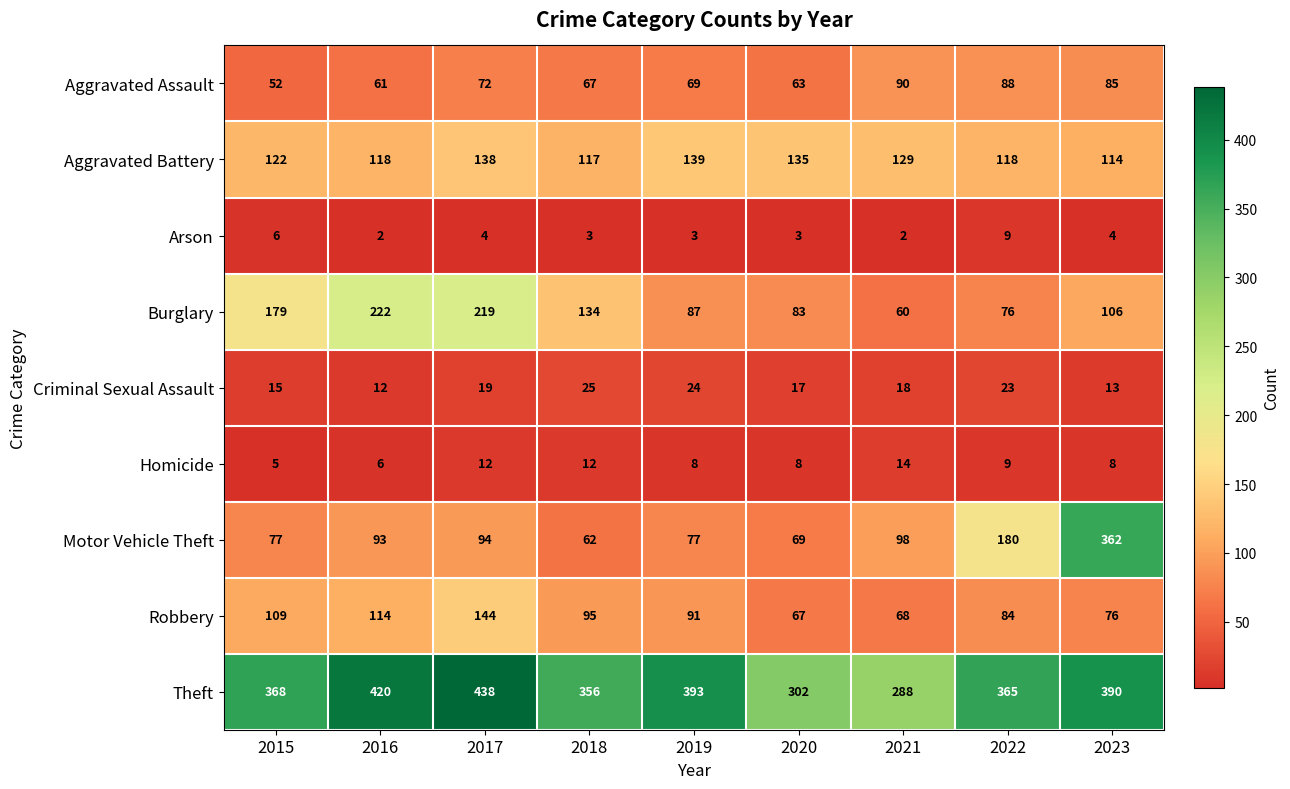

What is the total value across all series at 2021?

767